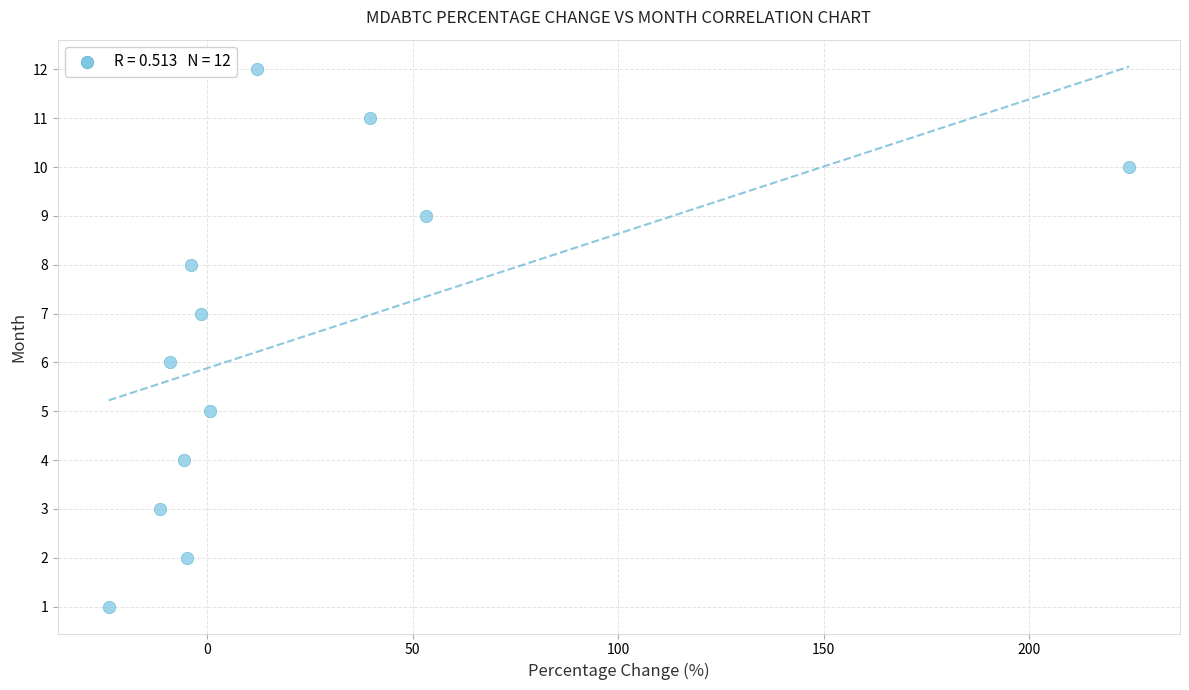

What is the range of Y values (max minus min)?

11